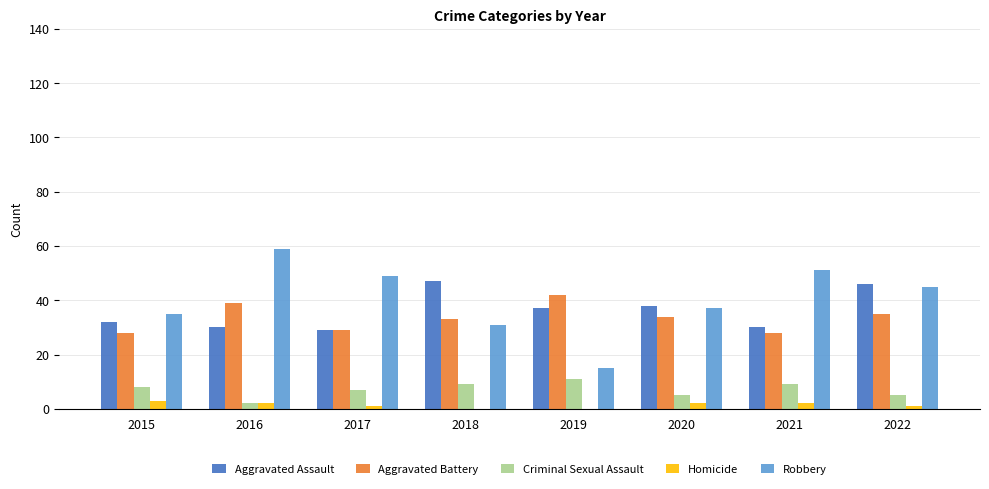

True or false: Robbery has a value of 15 at 2019.

True